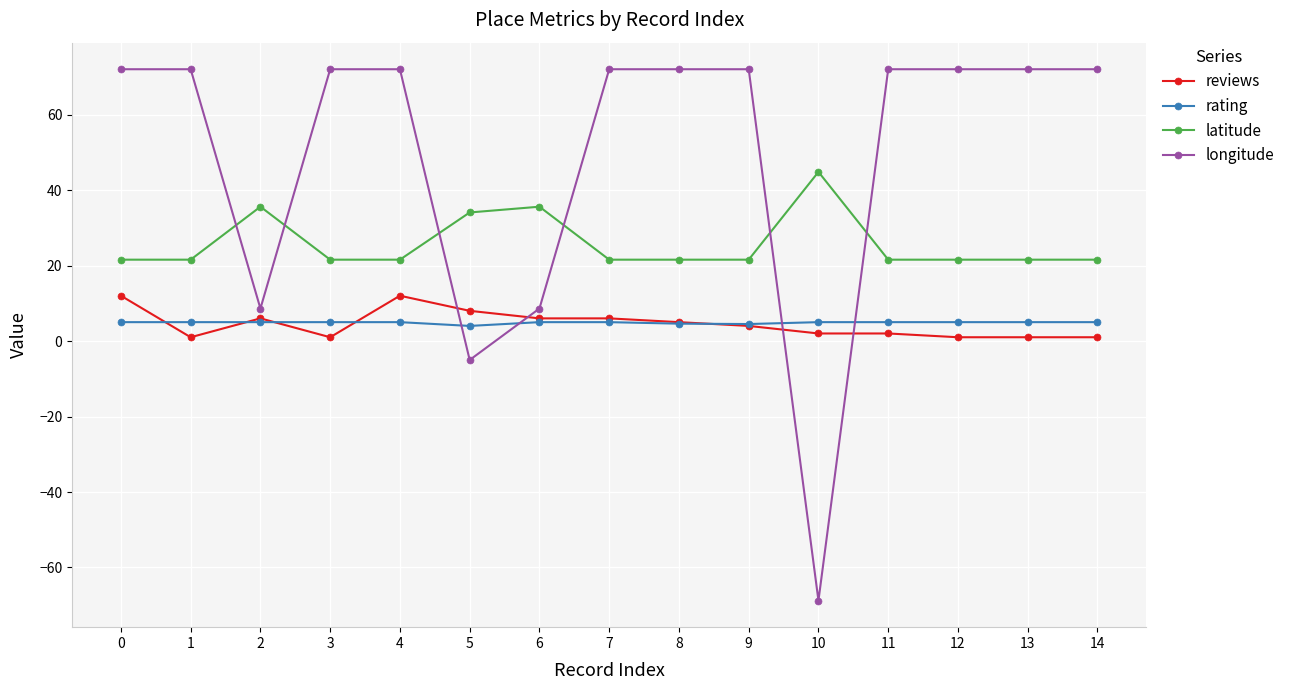

What is the sum of all rating values?

73.1